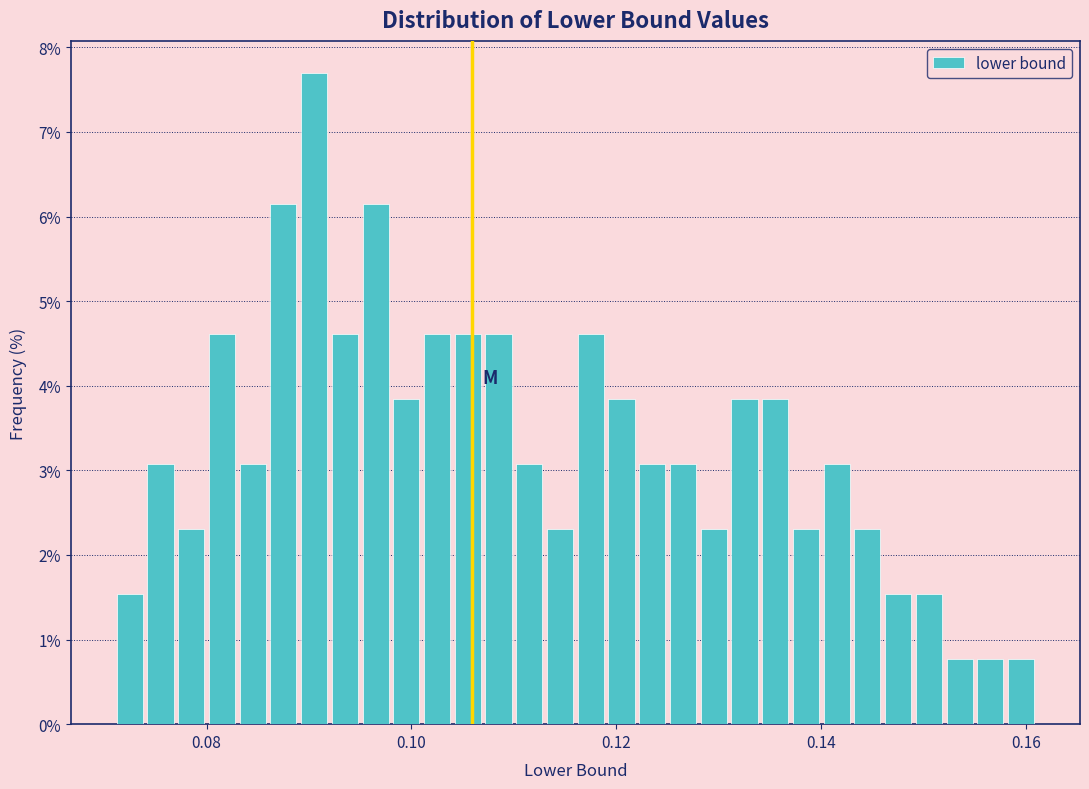

Around what value on the x-axis is the tallest bar? Give the approximate position of its centre, as read against the axis.

0.090